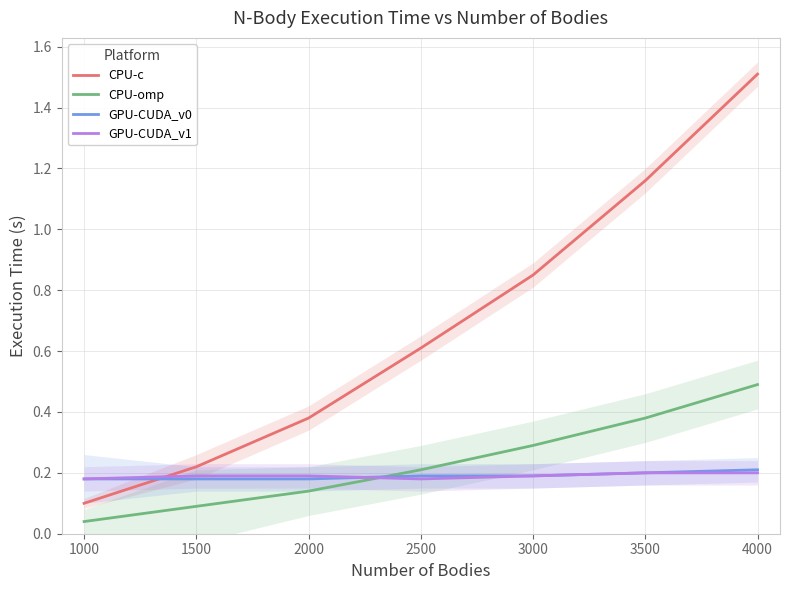

The GPU-CUDA_v1 series shows 0.2 at 3000. True or false?

True